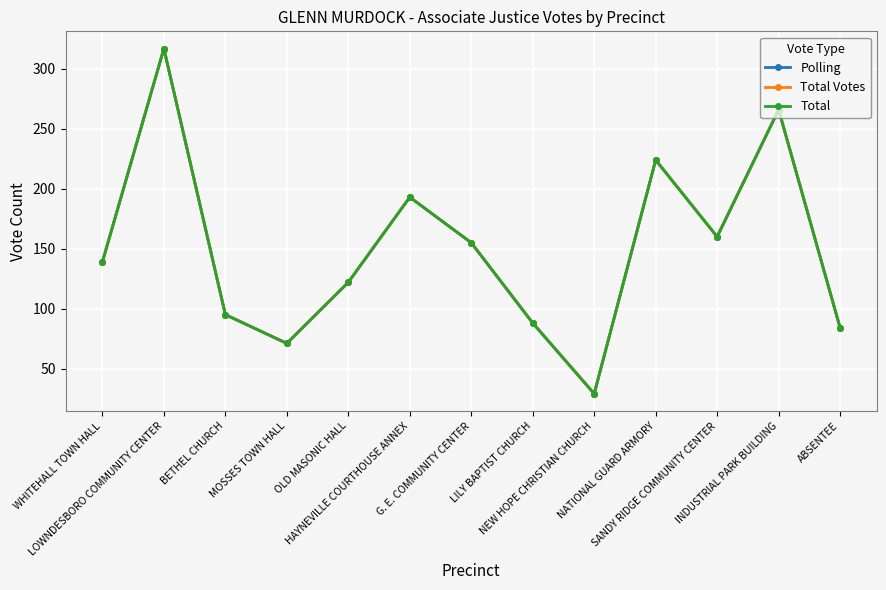

The value of Total Votes at SANDY RIDGE COMMUNITY CENTER is 88. True or false?

False